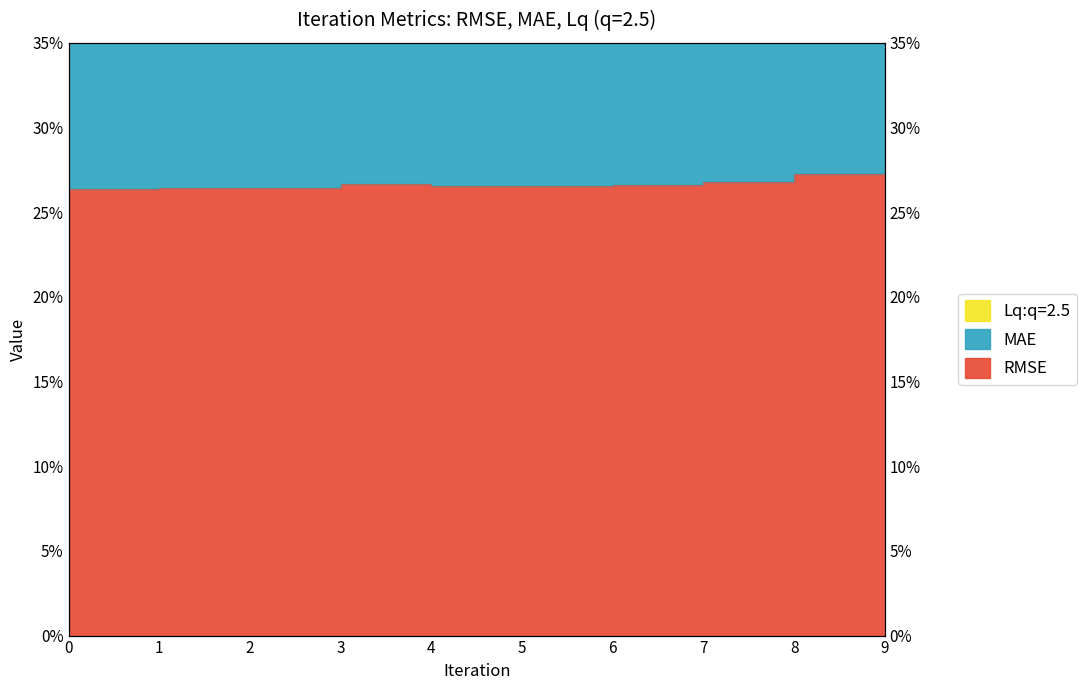

True or false: Lq:q=2.5 and RMSE intersect in this chart.

False